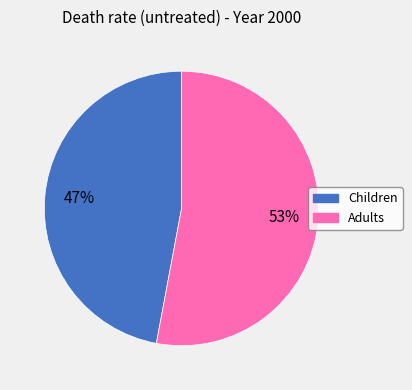

Do Children and Adults together represent more than half of the pie?

Yes